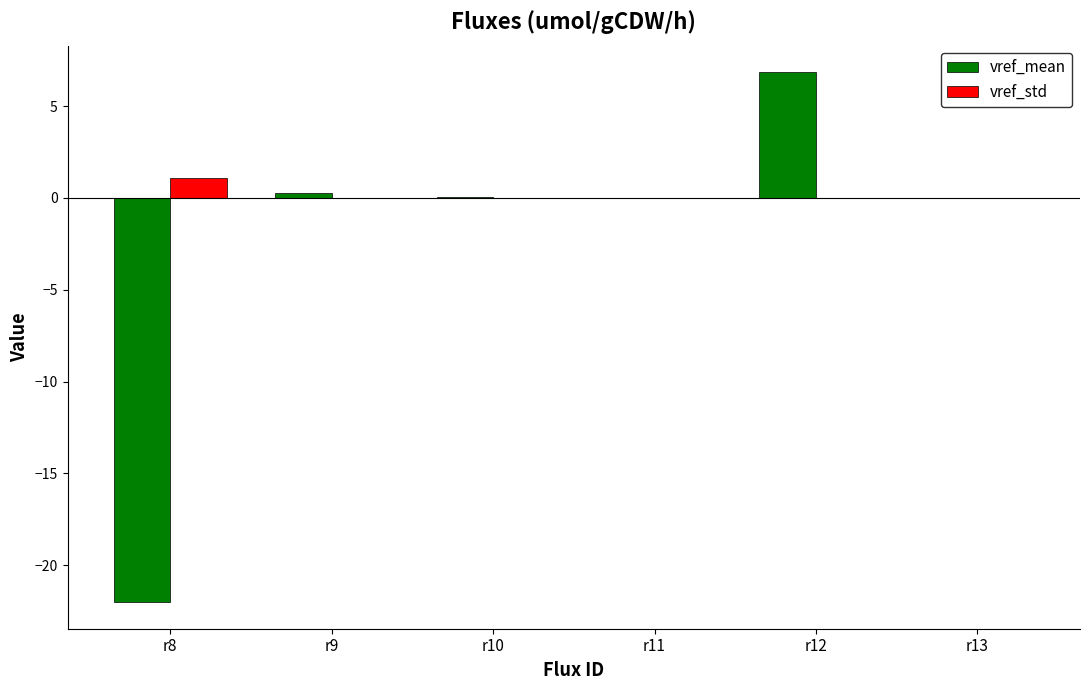

Count the number of categories in the chart.

6